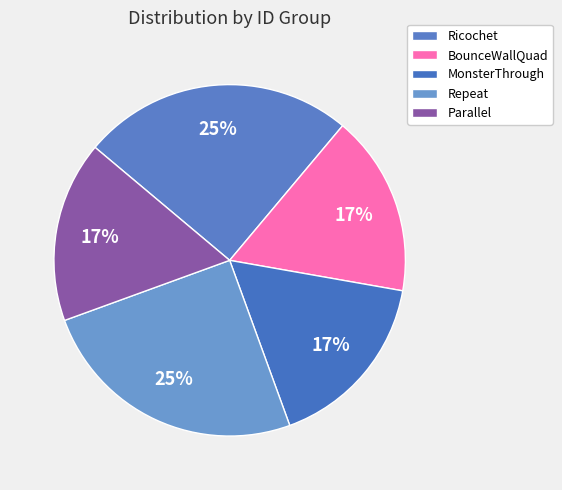

Is it true that MonsterThrough is 7% of the pie?

False